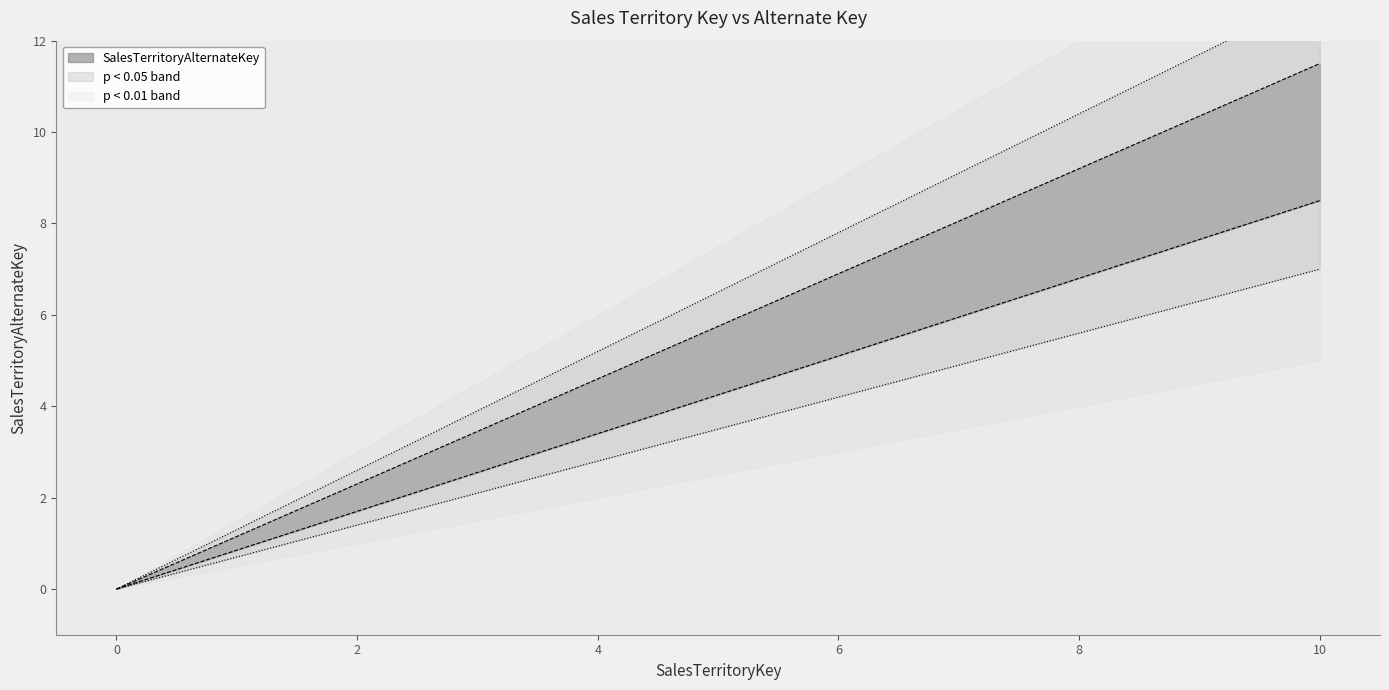

What is the sum of all values?

63.2